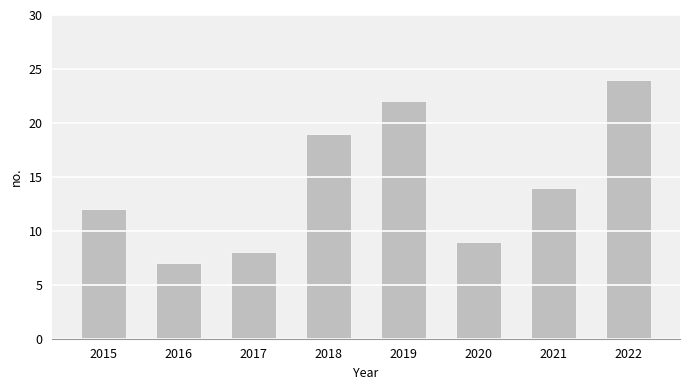

Which has a higher value, 2016 or 2020?

2020